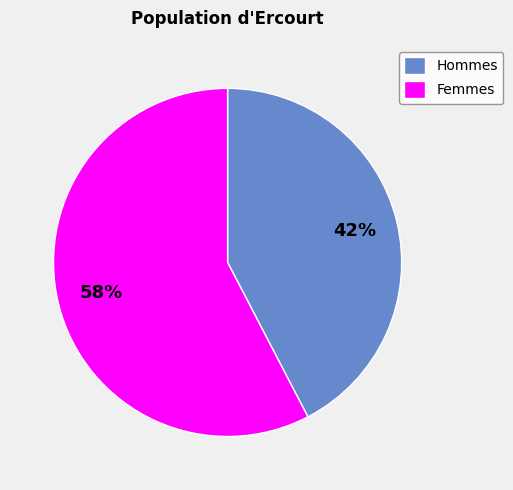

To the nearest percent, what portion does Hommes represent?

42%